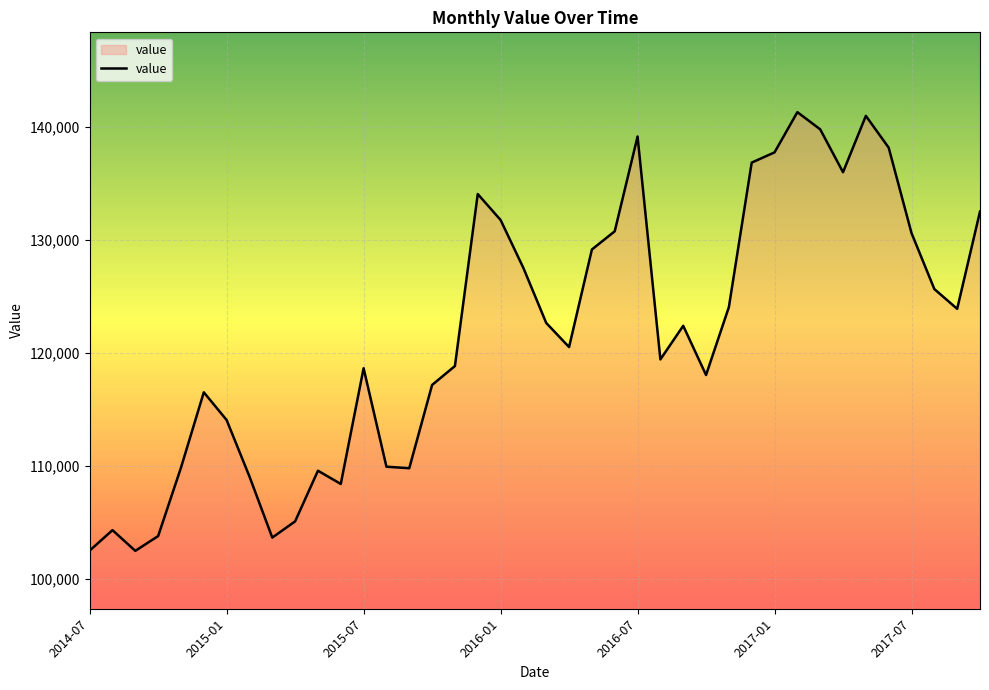

What is the minimum value shown in the chart?

102454